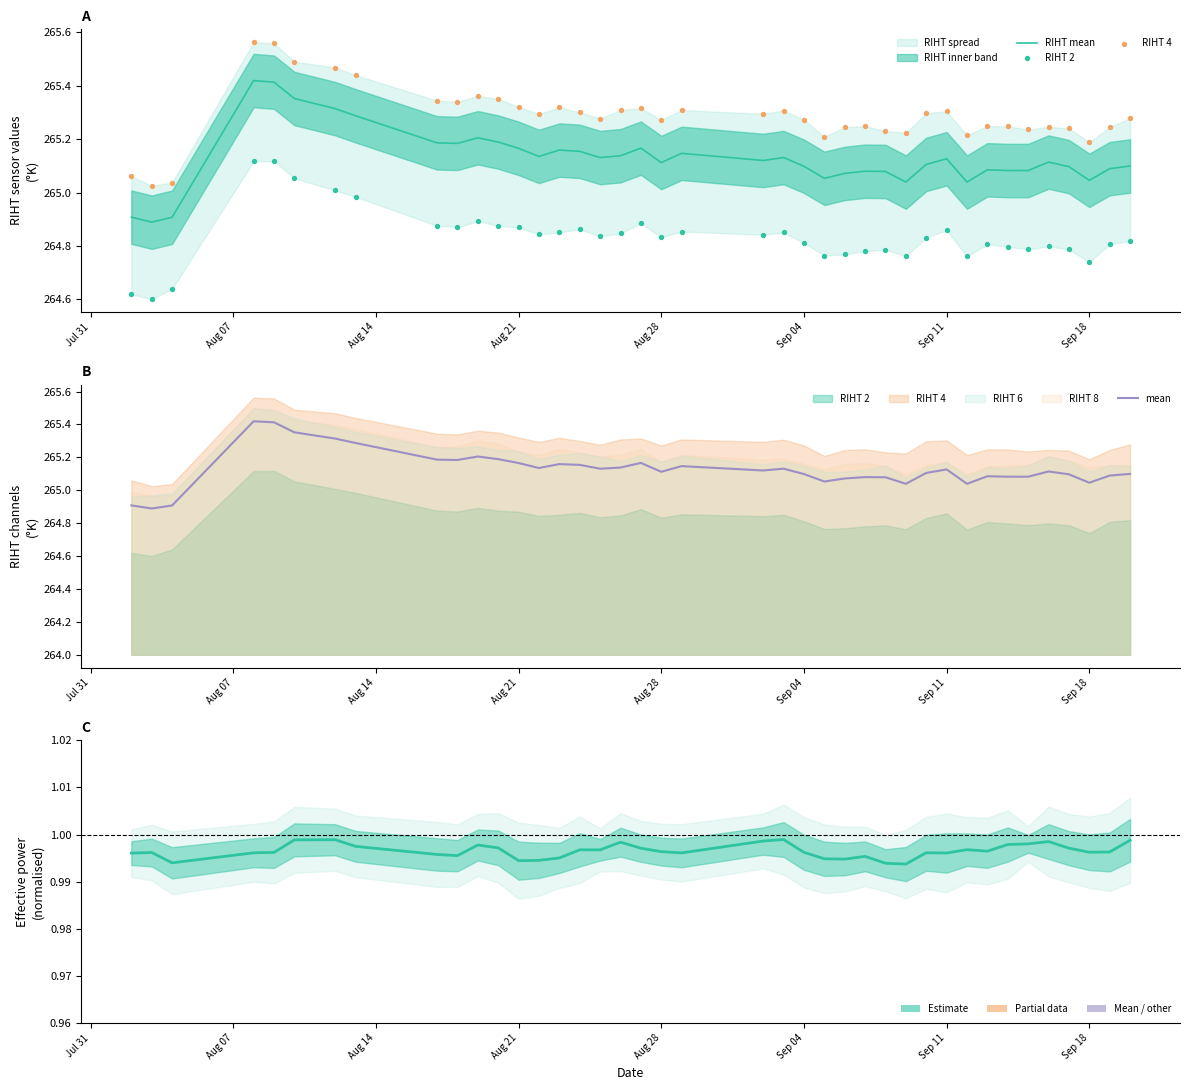

Which series contains the highest Y value?

RIHT 4